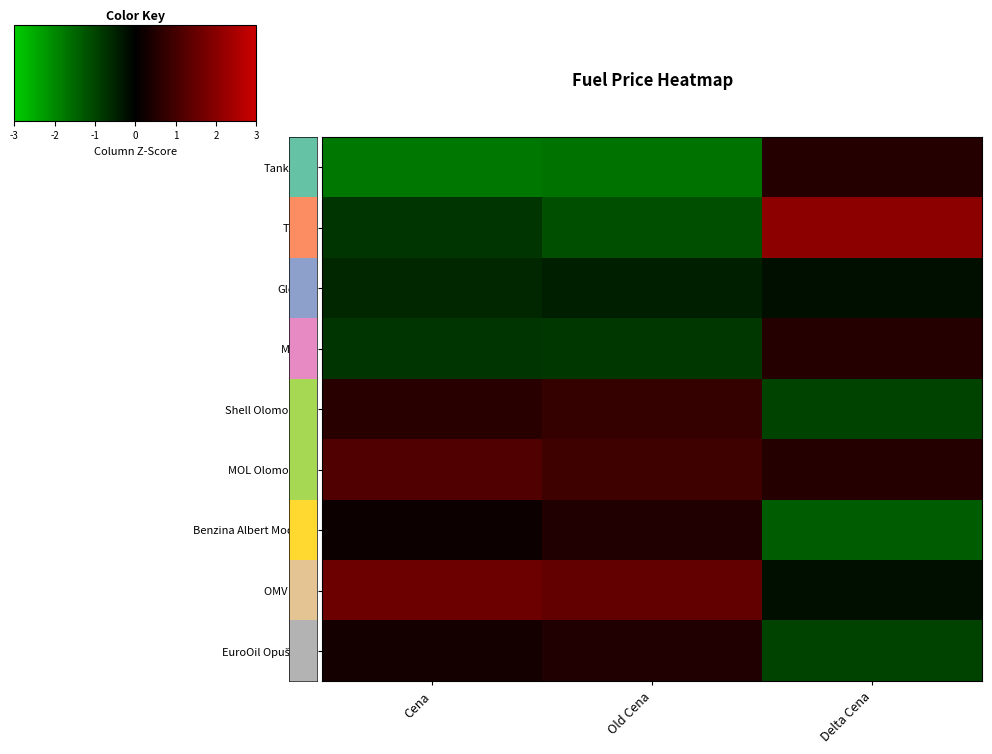

Between Old Cena and Delta Cena, which series saw the biggest shift?

Tesco